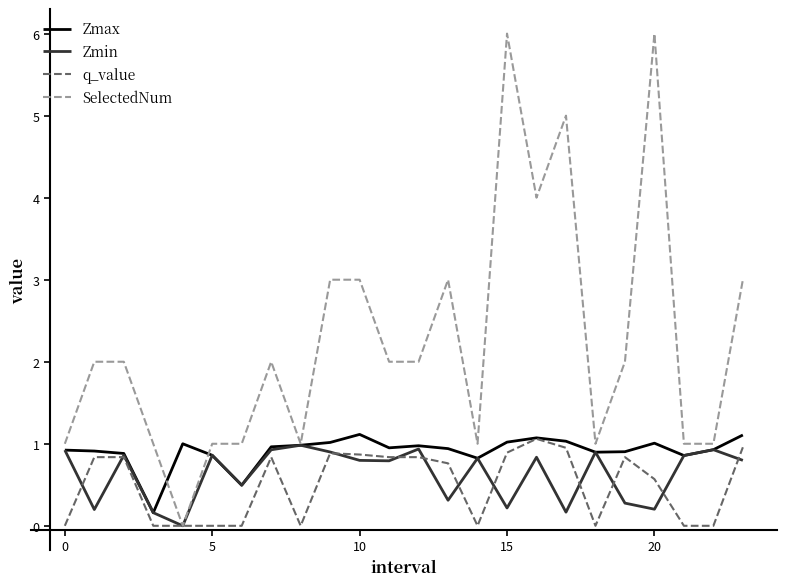

Which series has the largest total across all categories?

SelectedNum